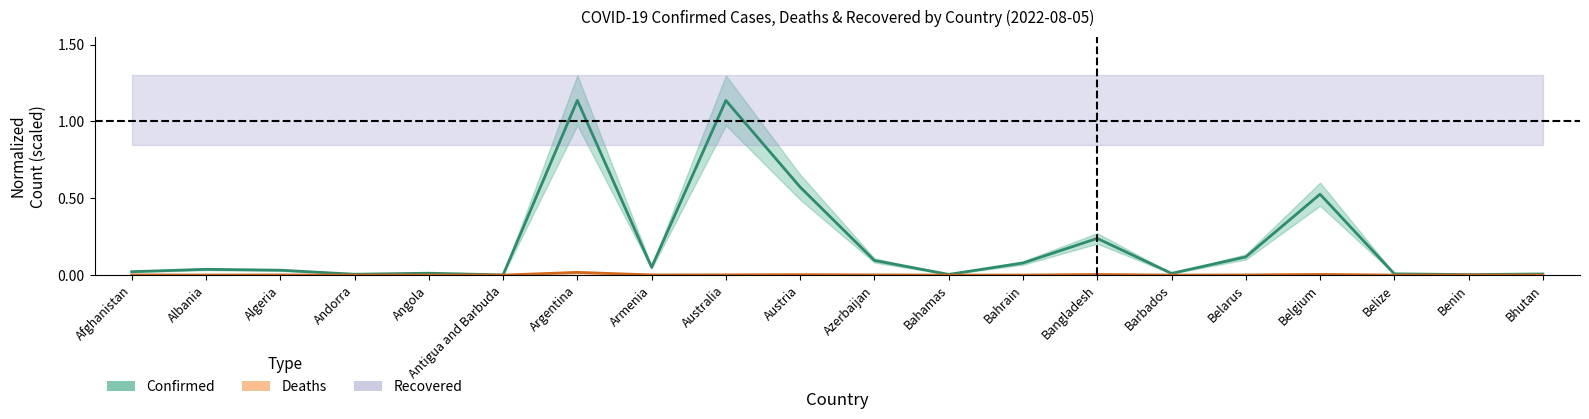

The value of Deaths at Austria is 0.0. True or false?

True